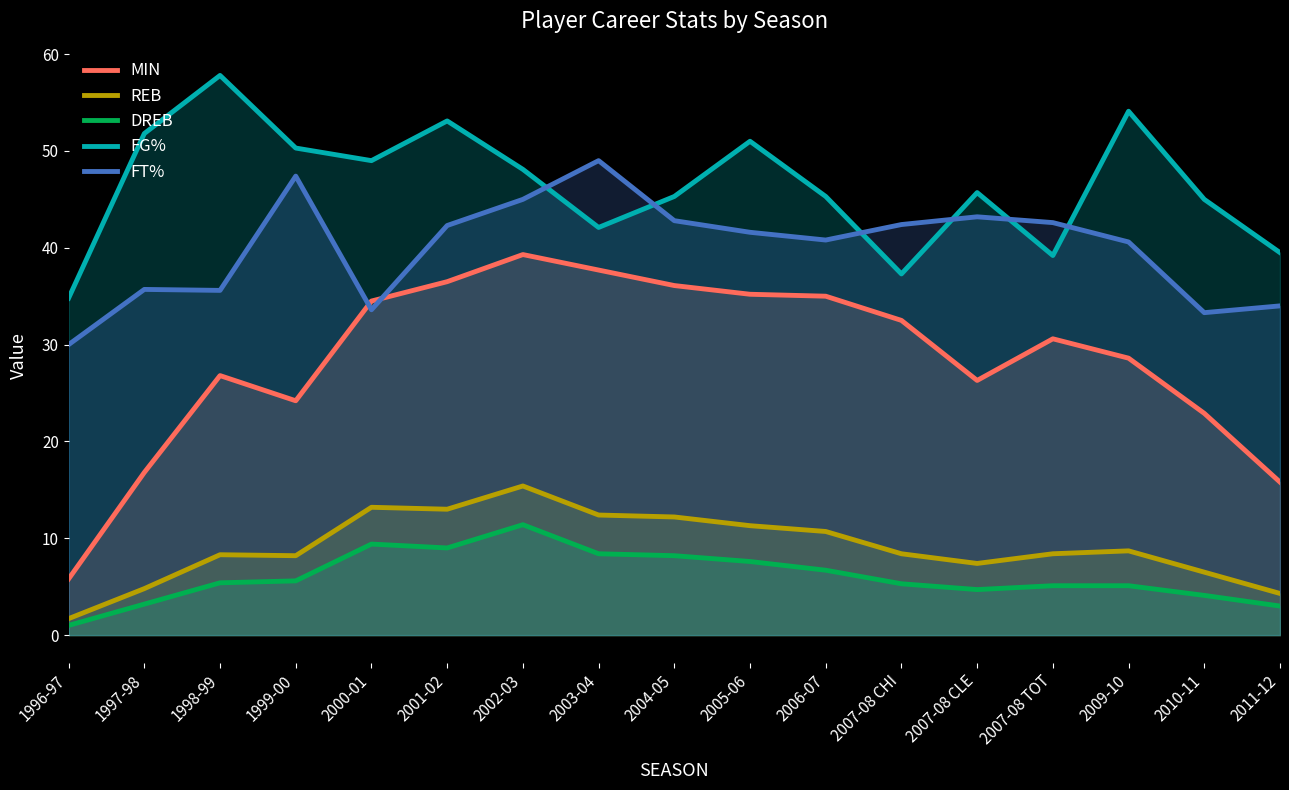

At which label does MIN first exceed 30?

2000-01